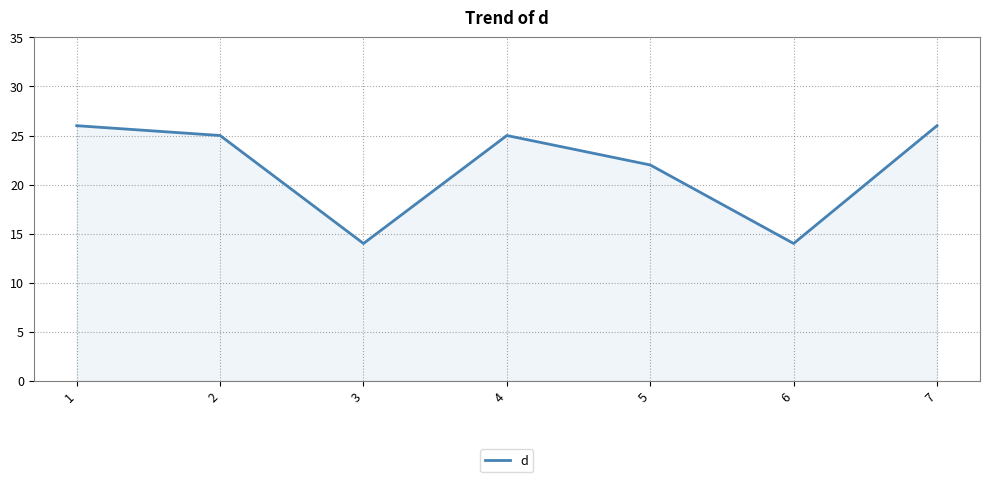

What is the difference between the second highest and second lowest values?

12